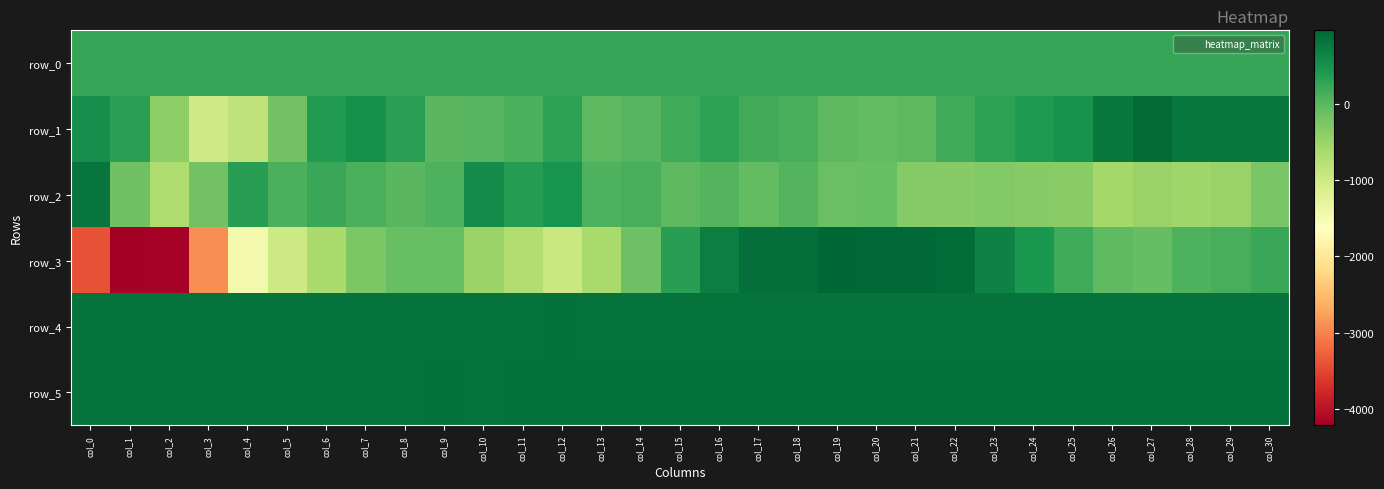

What is the difference between the maximum and minimum values in the row_3 series?

5173.0